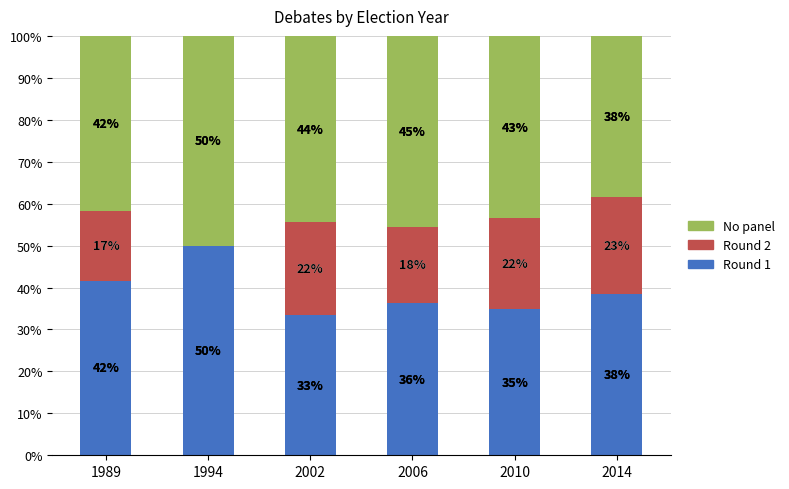

Are the bars horizontal?

No